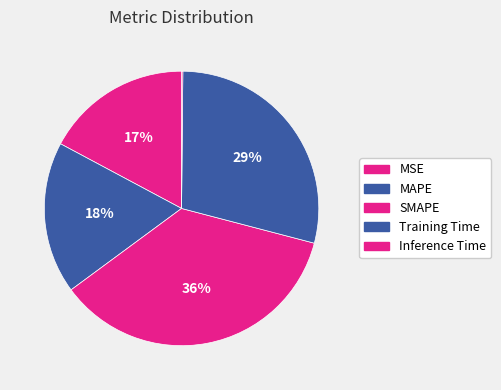

Is there a majority slice in this chart?

No